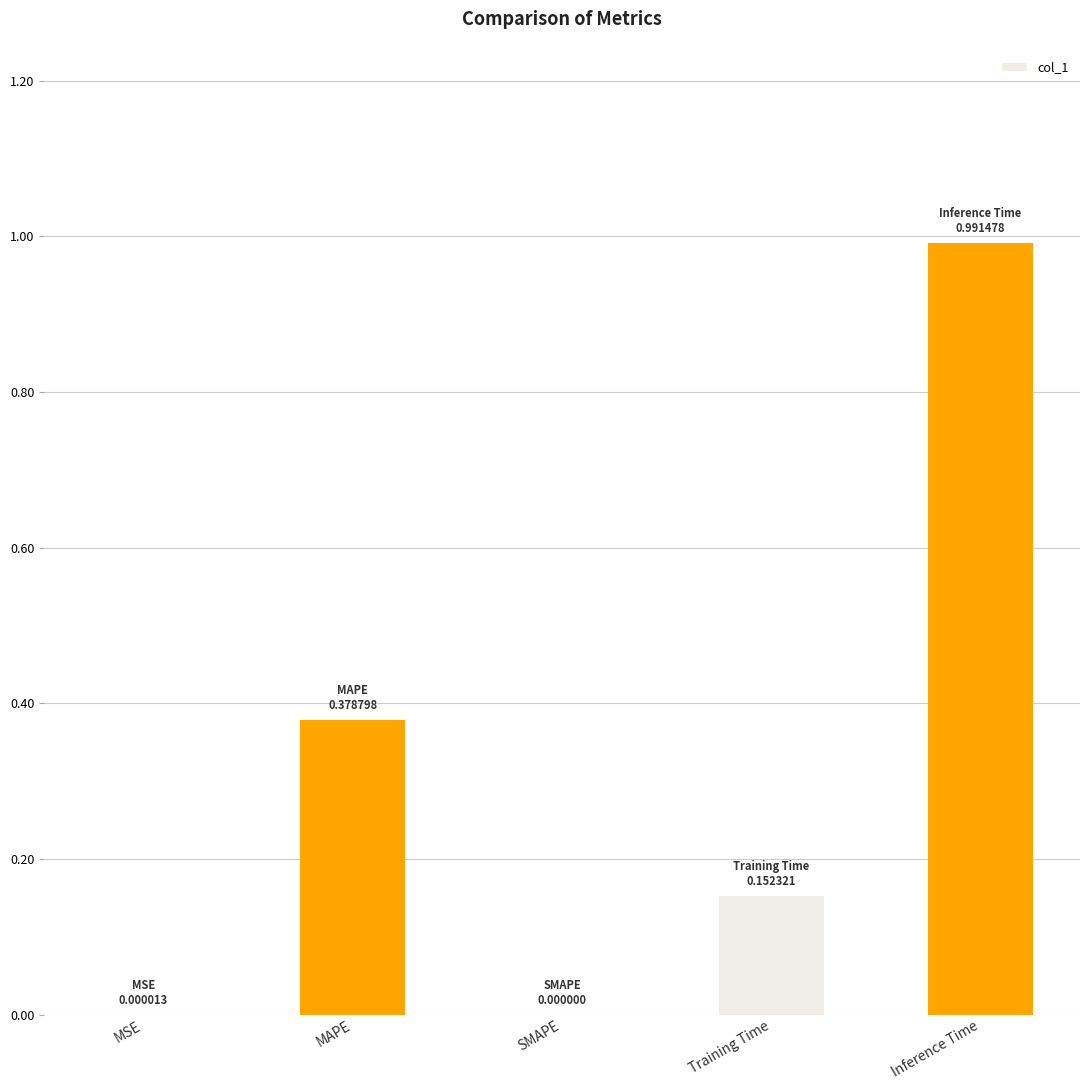

Between Training Time and Inference Time, which is larger?

Inference Time